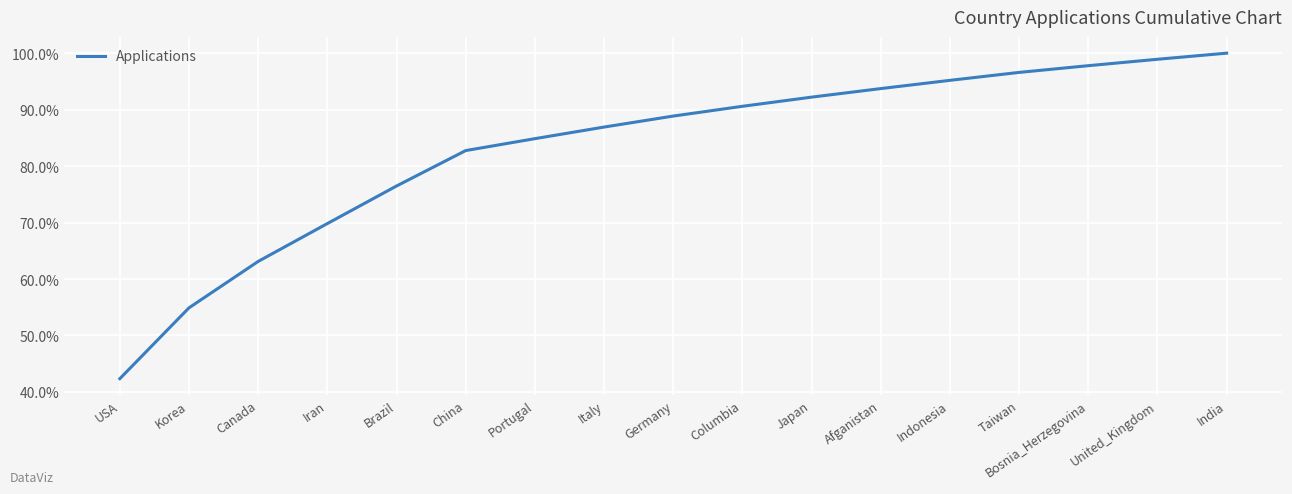

What is the change in value from Korea to Italy?

+0.3